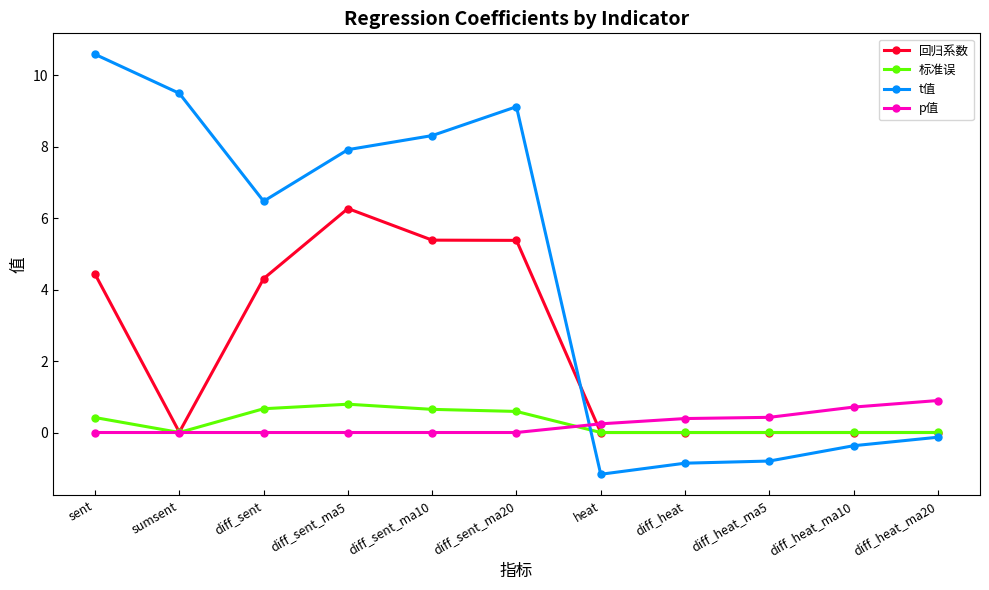

What is the sum of the 标准误 values at diff_sent_ma5 and sumsent?

0.8